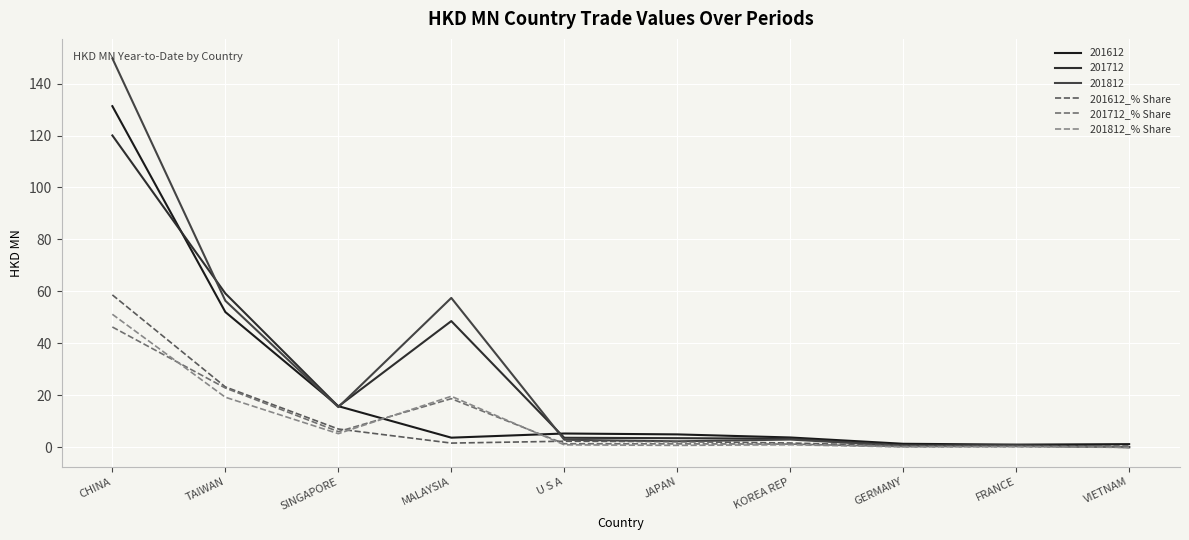

At which category does 201612_% Share reach its first local valley?

MALAYSIA